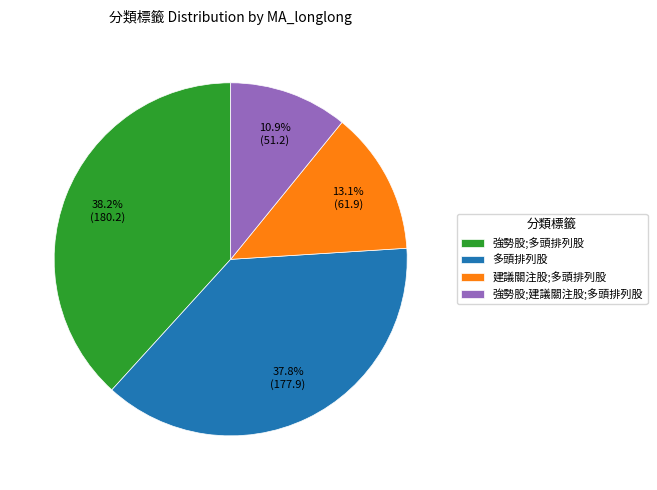

What is the total percentage of 強勢股;建議關注股;多頭排列股 and 建議關注股;多頭排列股?

24.0%